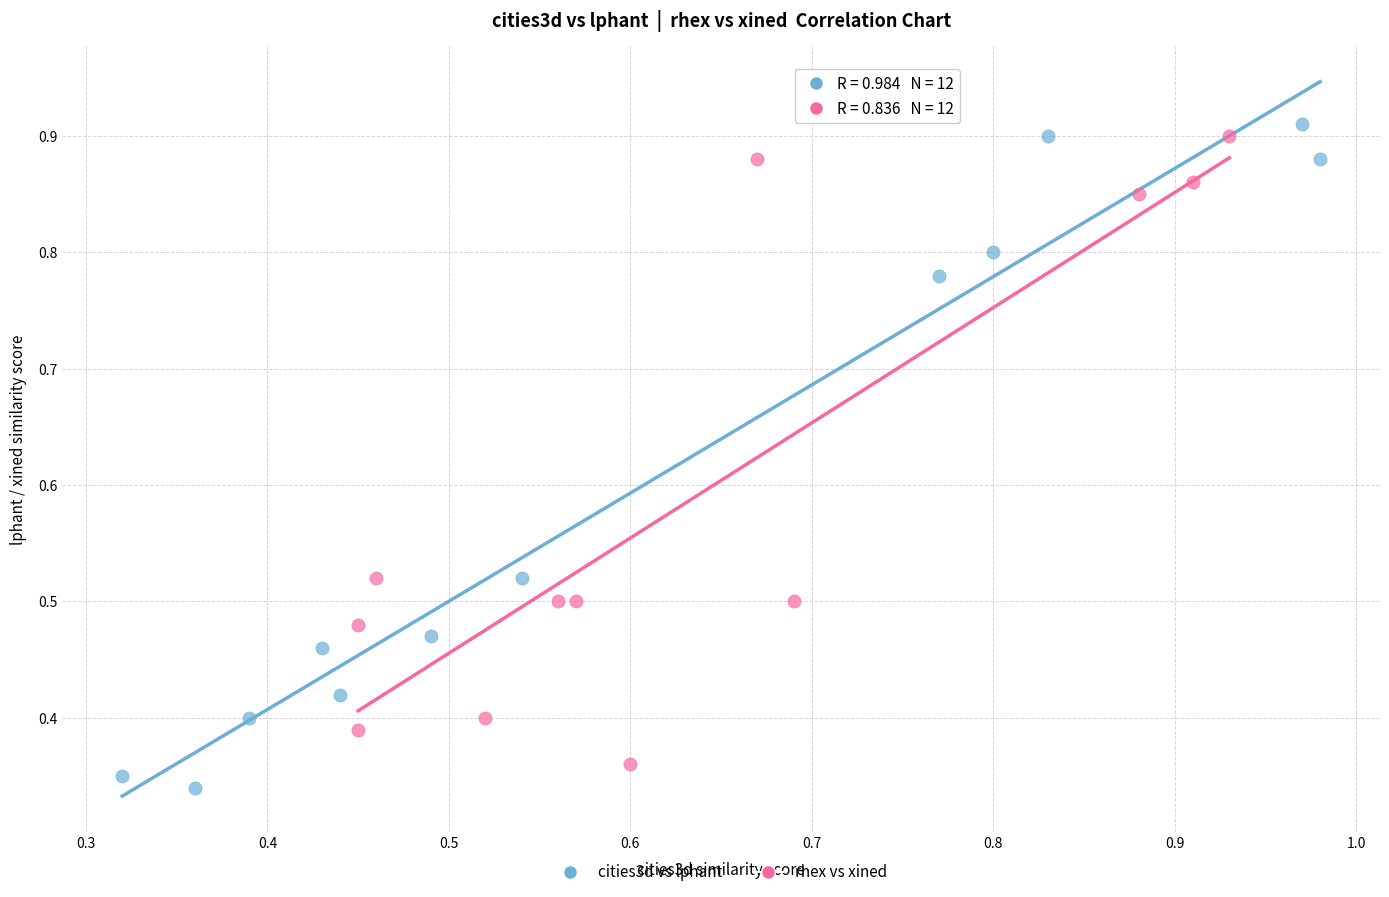

Which series has the largest Y range (max minus min)?

cities3d vs lphant